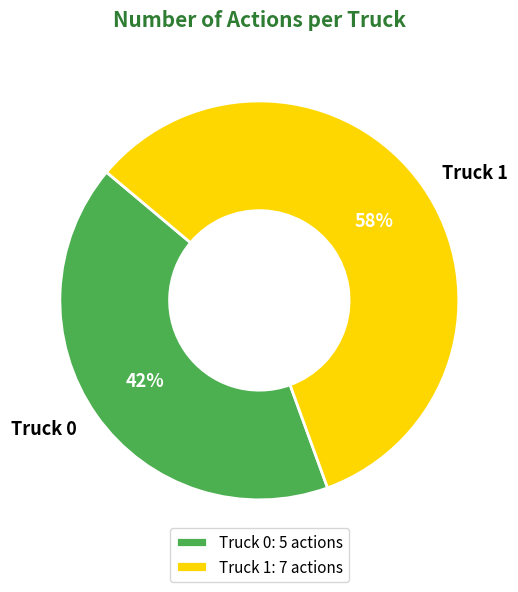

True or false: Truck 0 accounts for 42% of the total.

True